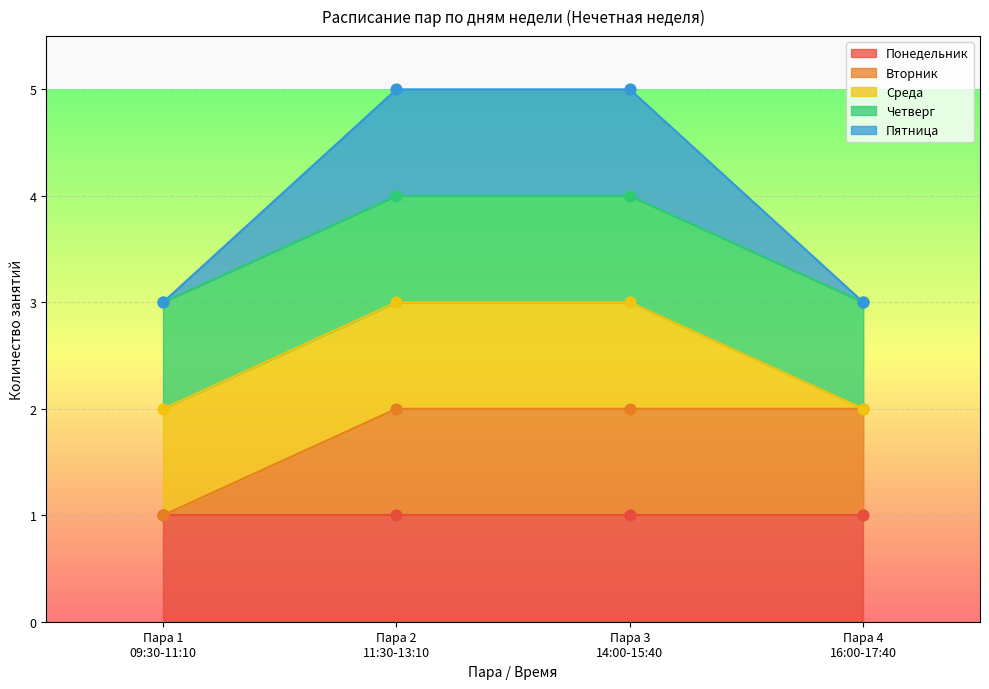

Which series contains the lowest Y value?

Понедельник